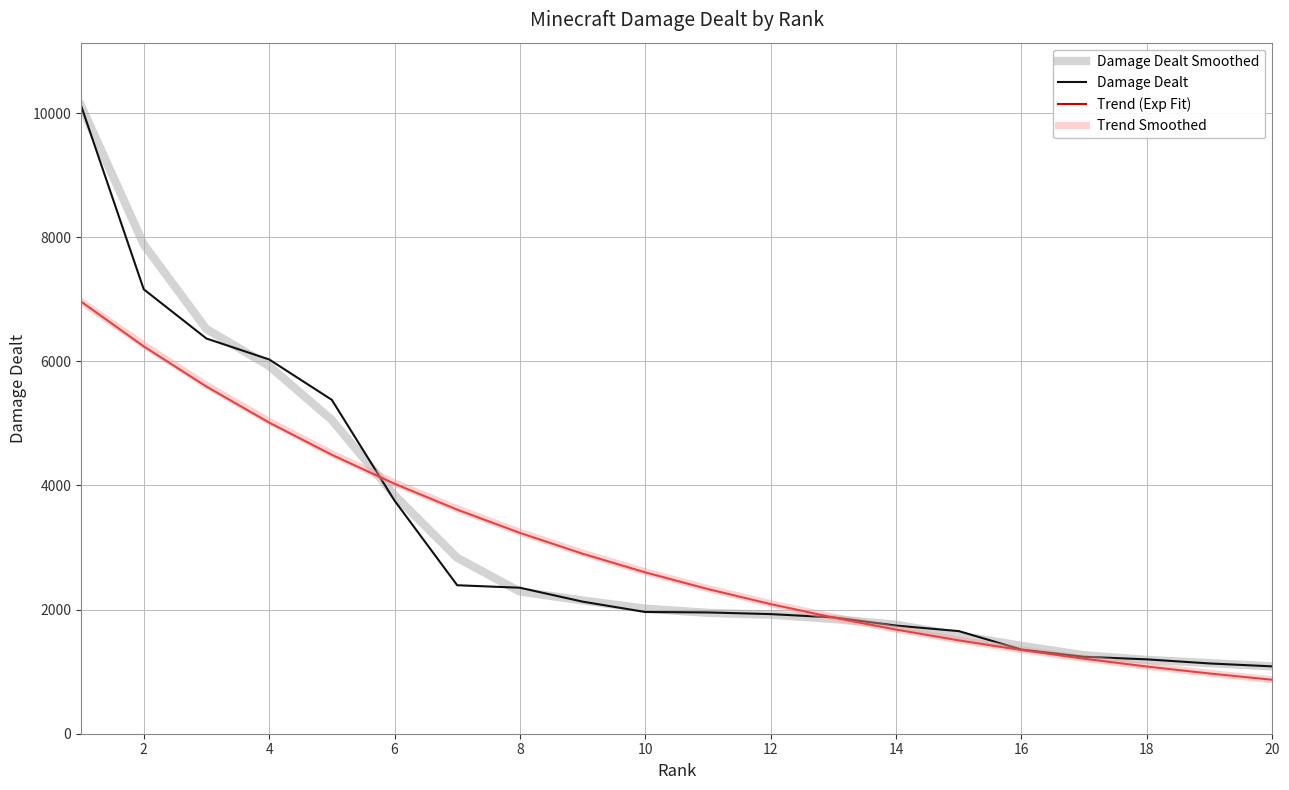

What is the greatest value displayed?

10121.0